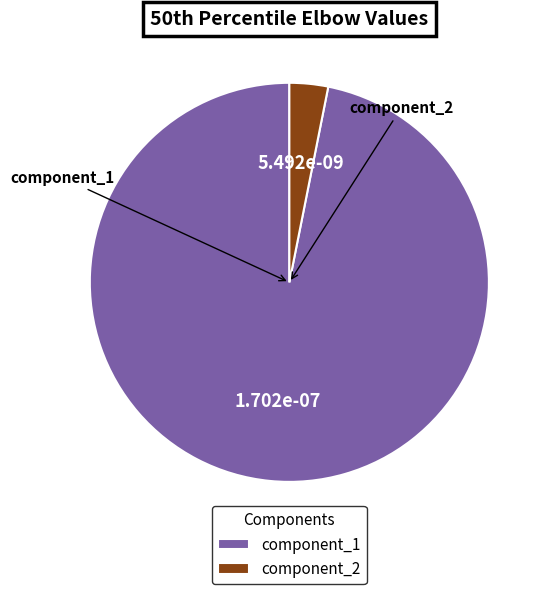

Does component_1 represent more than half of the total?

Yes